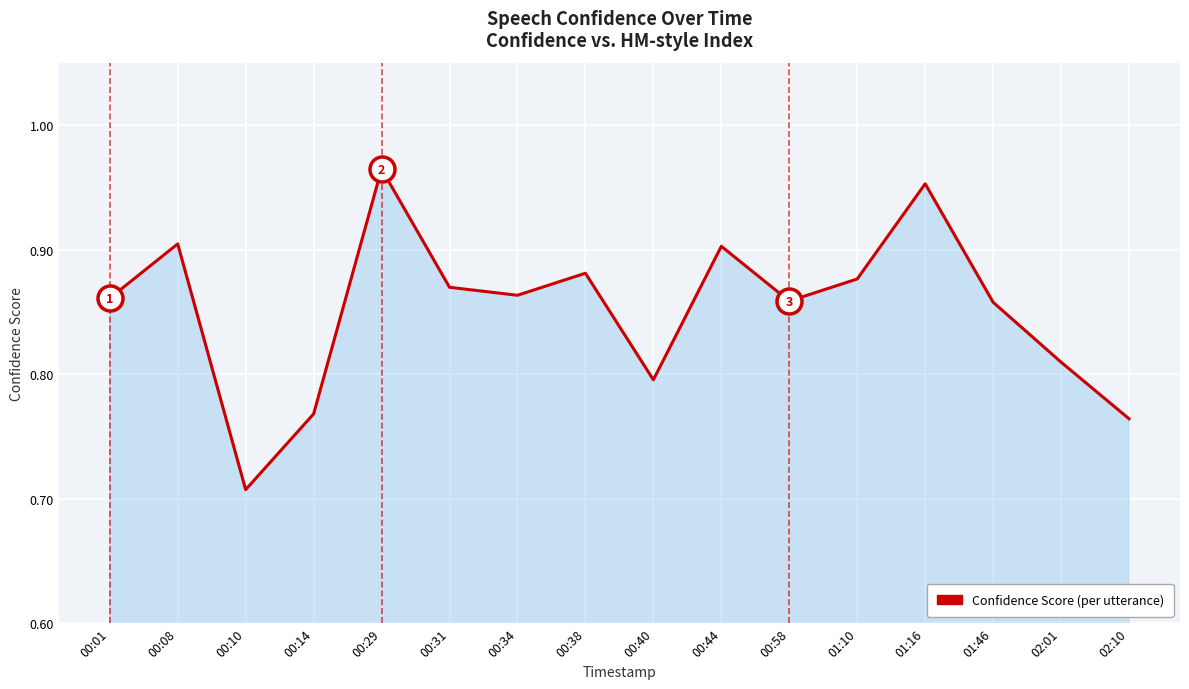

Which category has the highest value across all series?

00:29